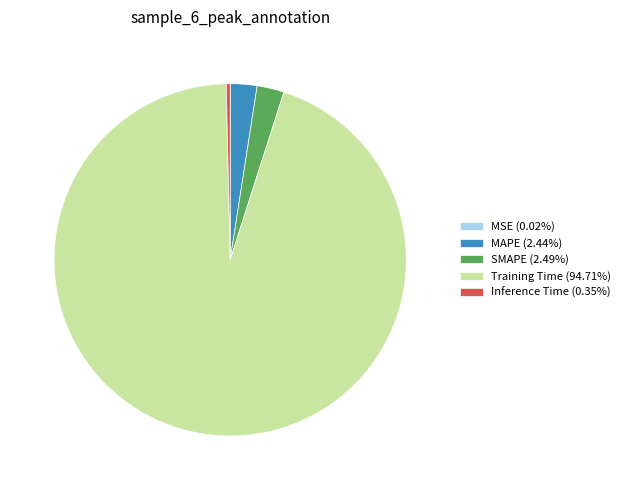

Is there a majority slice in this chart?

Yes